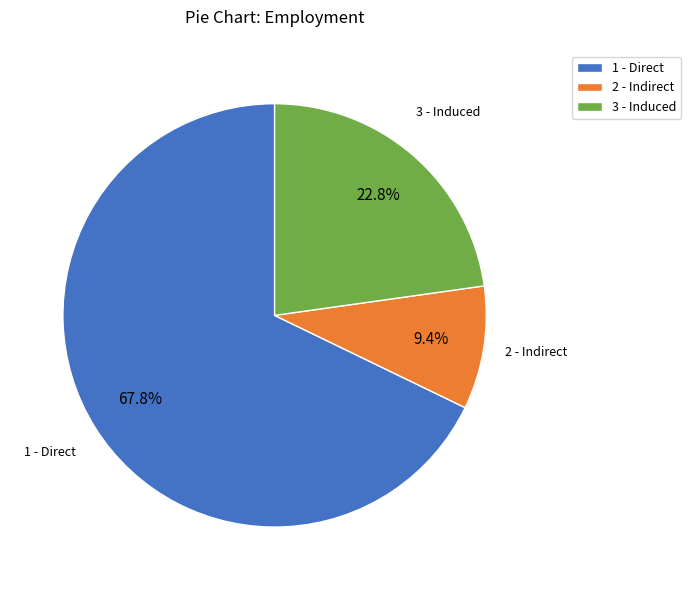

To the nearest percent, what is the difference between the 3 - Induced and 2 - Indirect slice percentages?

13%